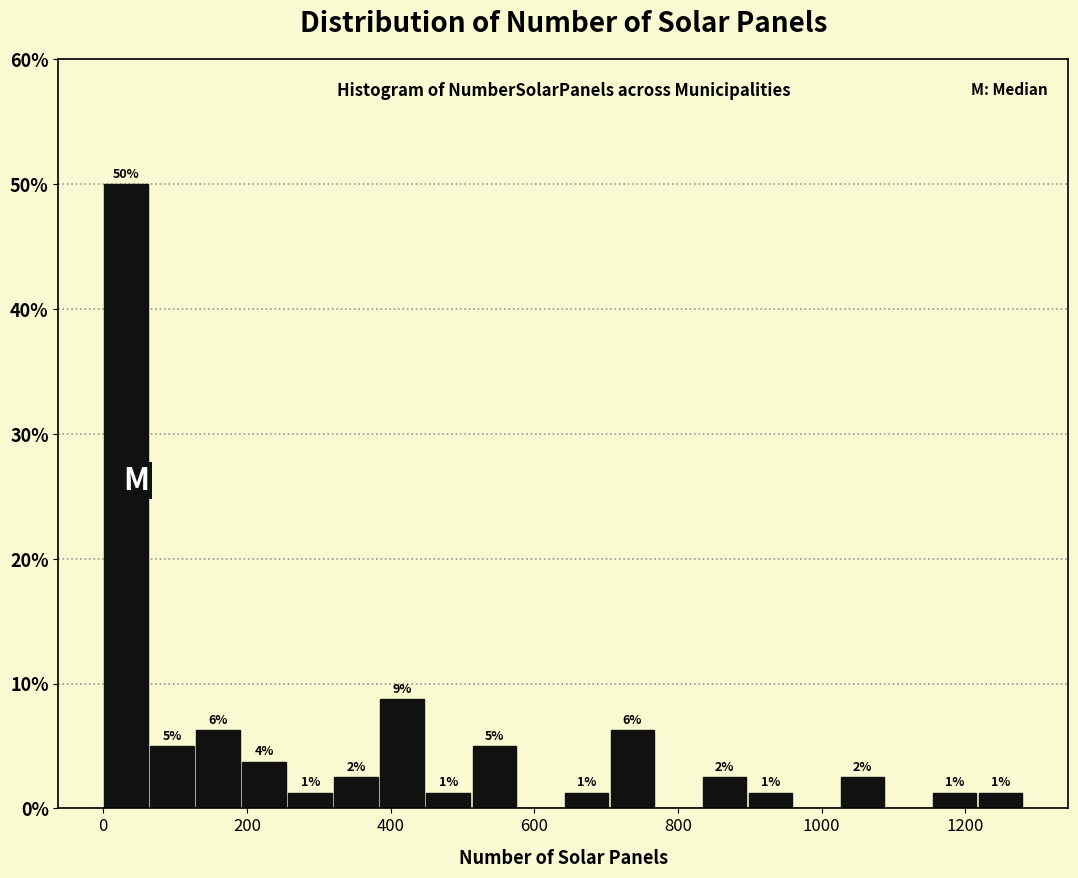

Around what value on the x-axis is the tallest bar? Give the approximate position of its centre, as read against the axis.

40